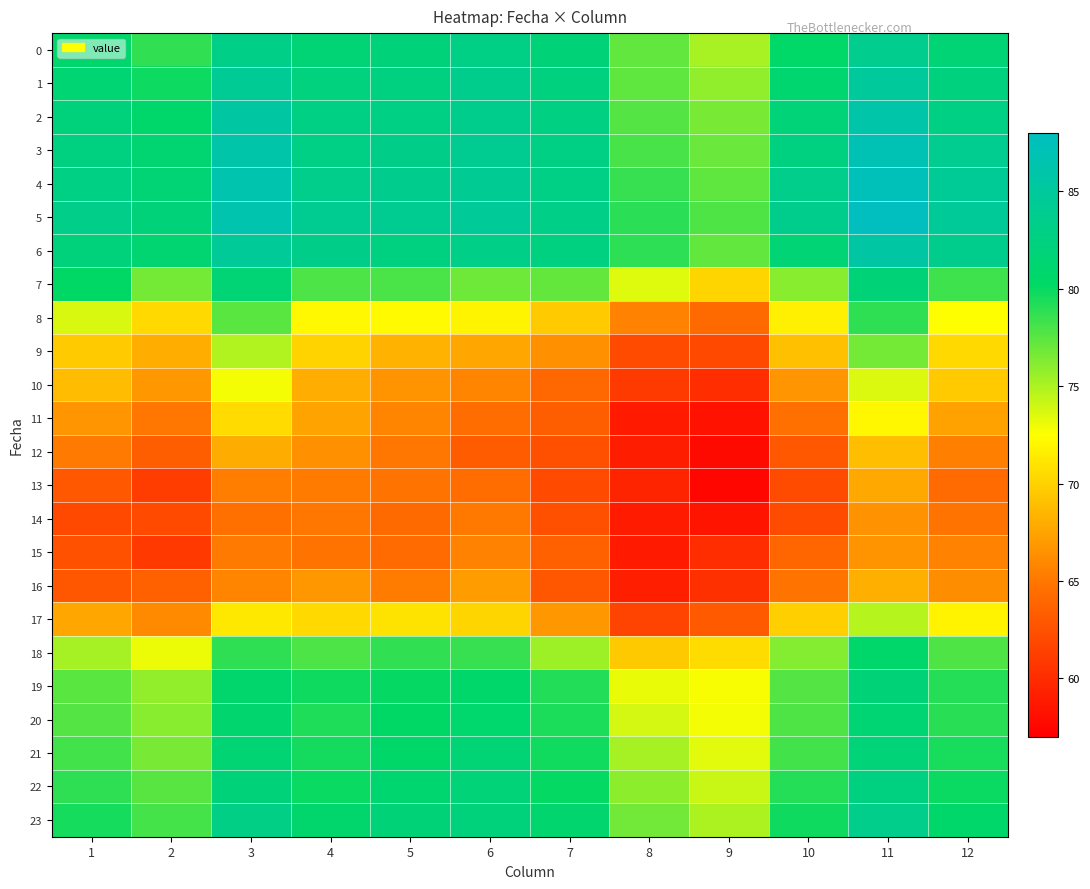

How many categories are shown in the chart?

12